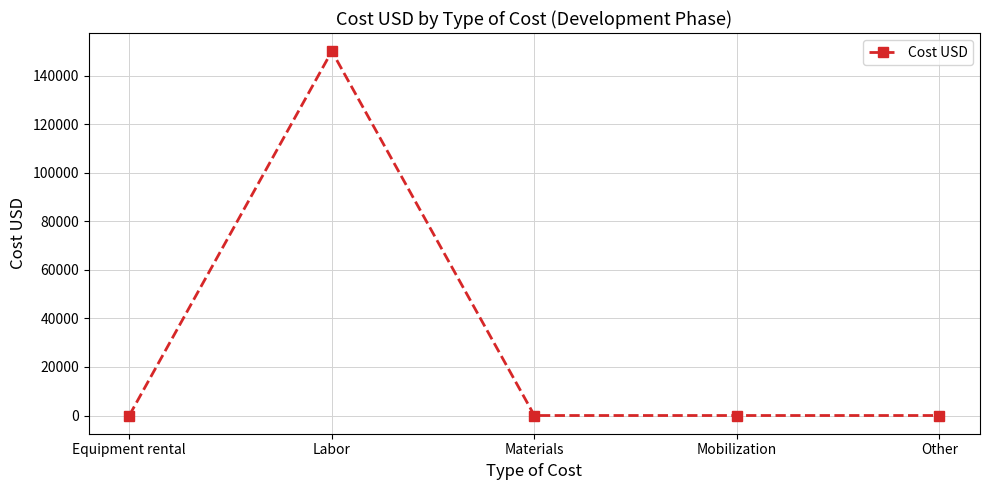

Which label corresponds to the largest value in the chart?

Labor